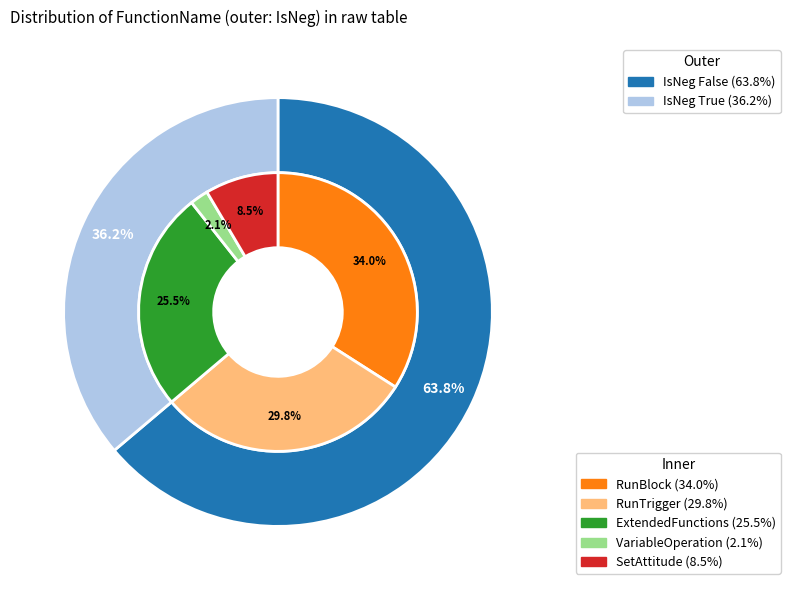

Which slice is the largest?

RunBlock